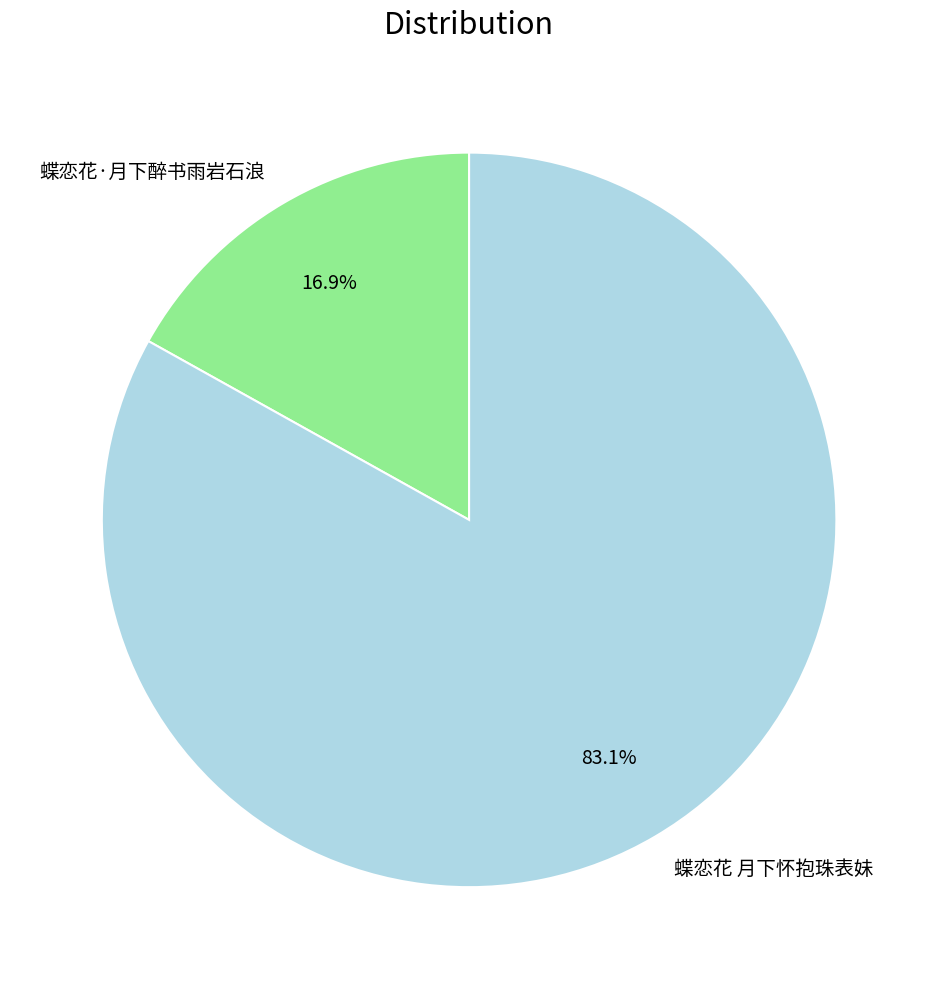

Which category has the biggest portion of the pie?

蝶恋花 月下怀抱珠表妹